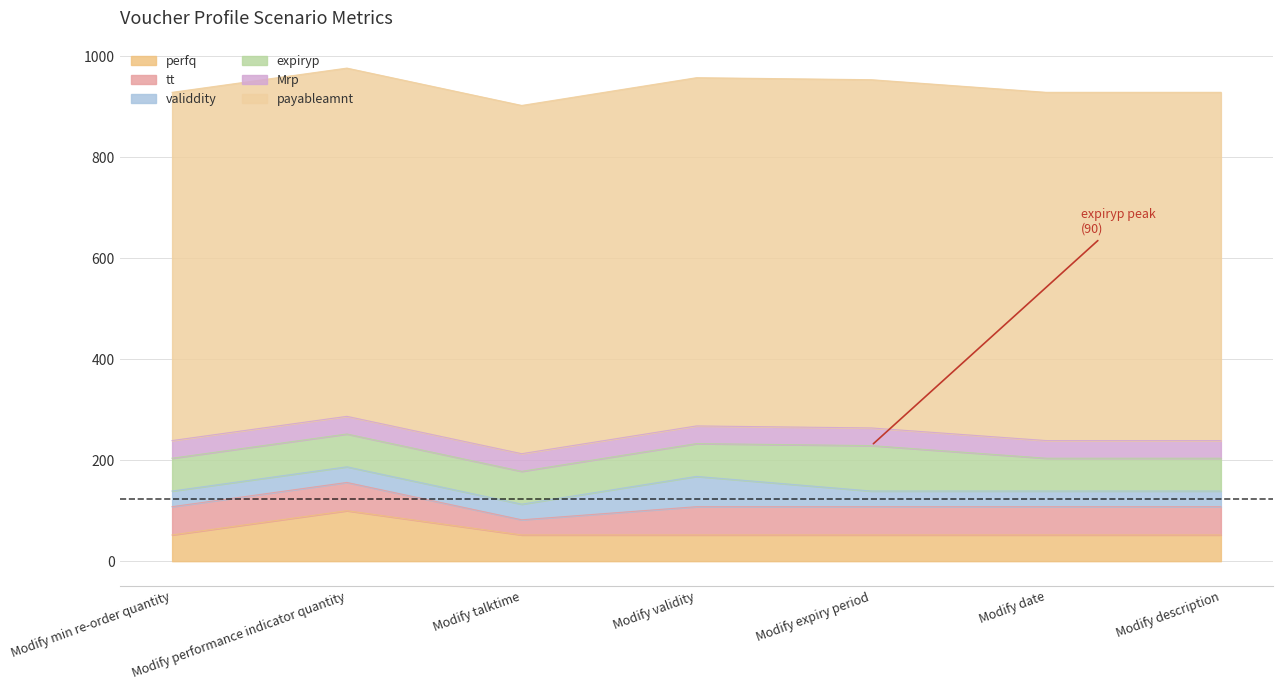

True or false: Mrp has more than 1 interior local peaks.

False